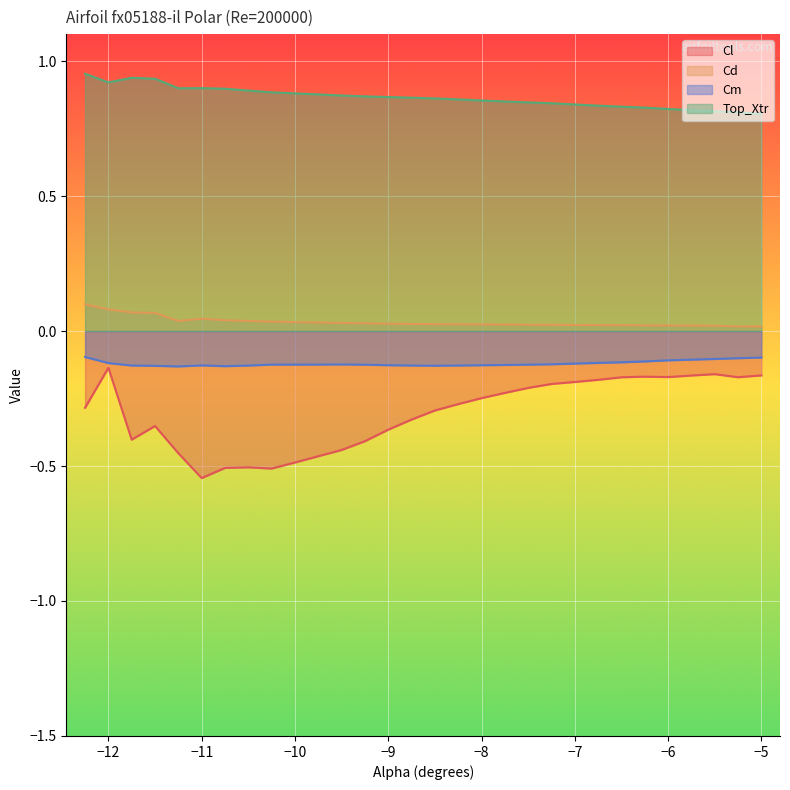

The value of Cd at -5.0 is 0.0. True or false?

False